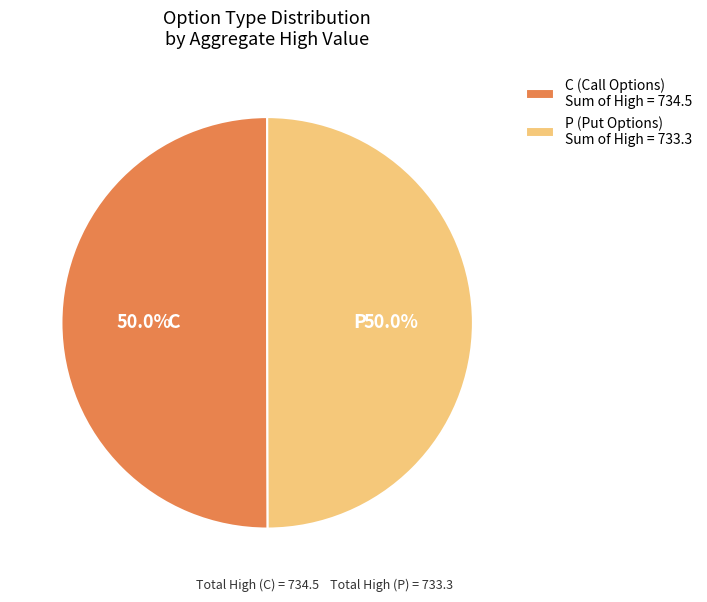

To the nearest percent, what is the difference between the C and P slice percentages?

0%